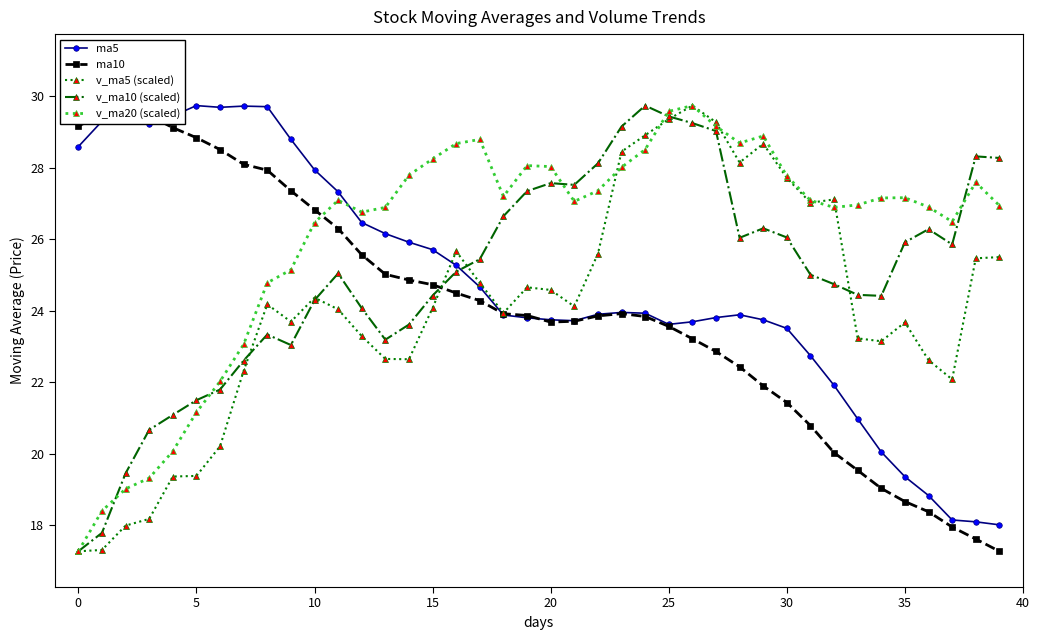

How many lines are shown in the chart?

5